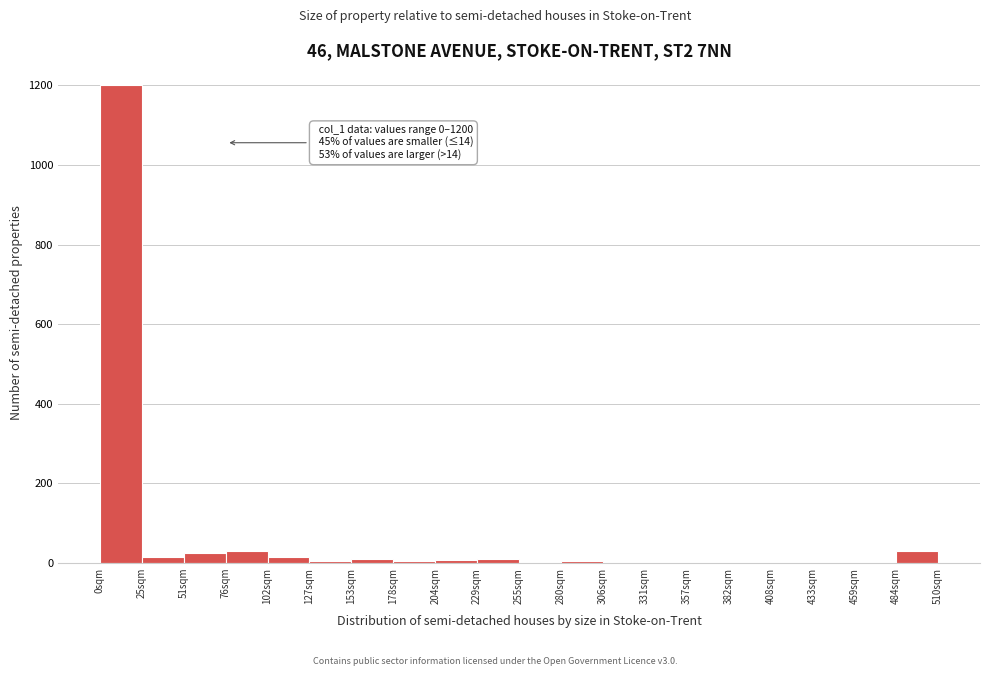

Which range on the x-axis has the tallest bar?

0.0 to 25.5